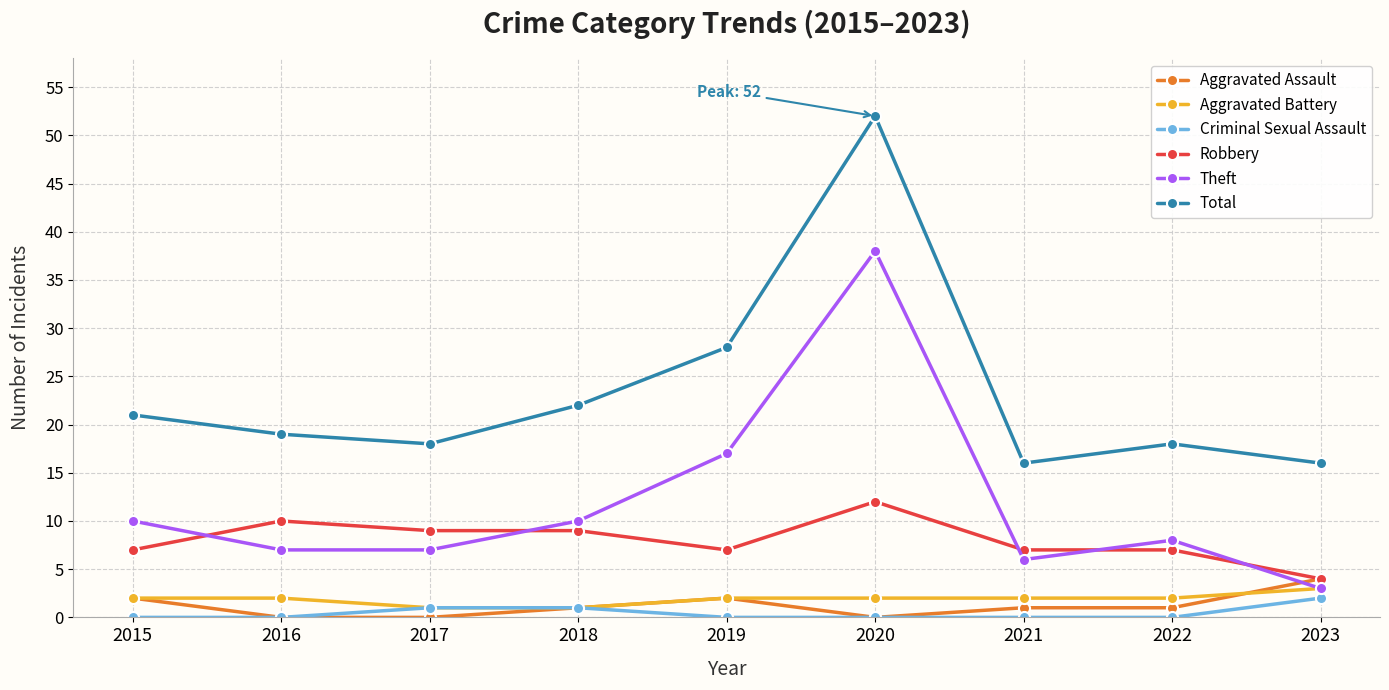

What is the greatest value displayed?

52